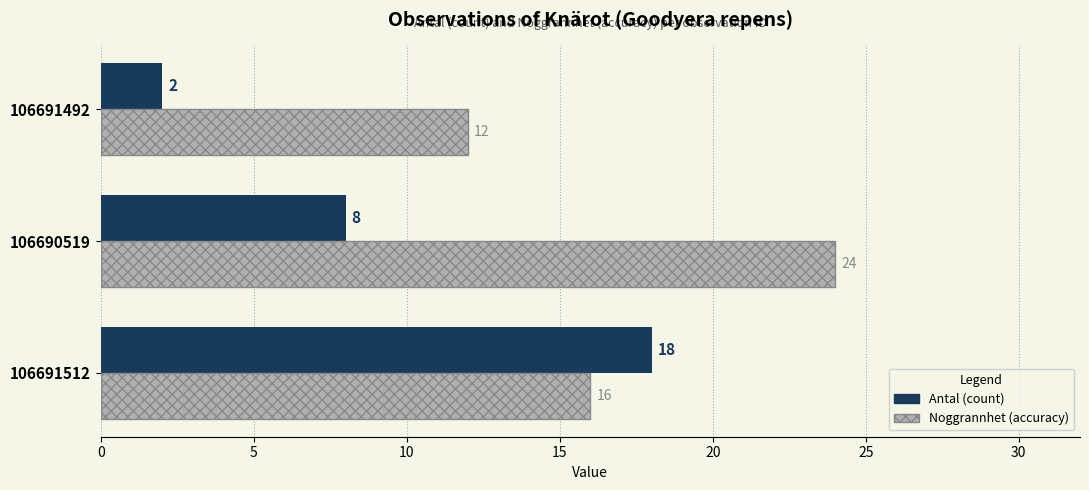

What is the total value across all series at 106691512?

34